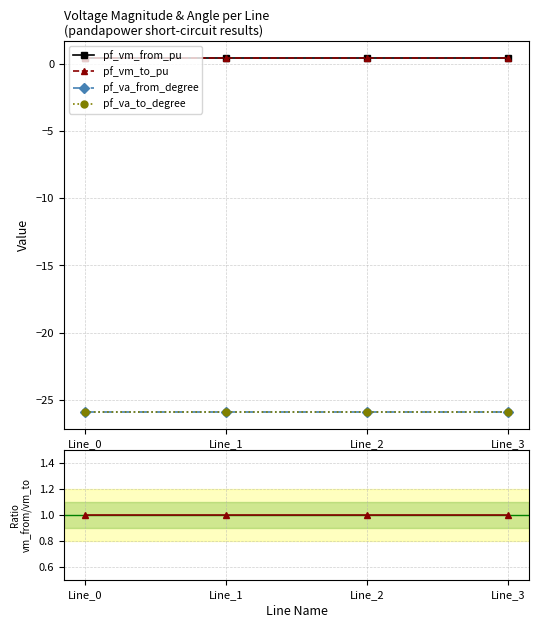

How many pf_vm_from_pu values are between 0 and 1?

4